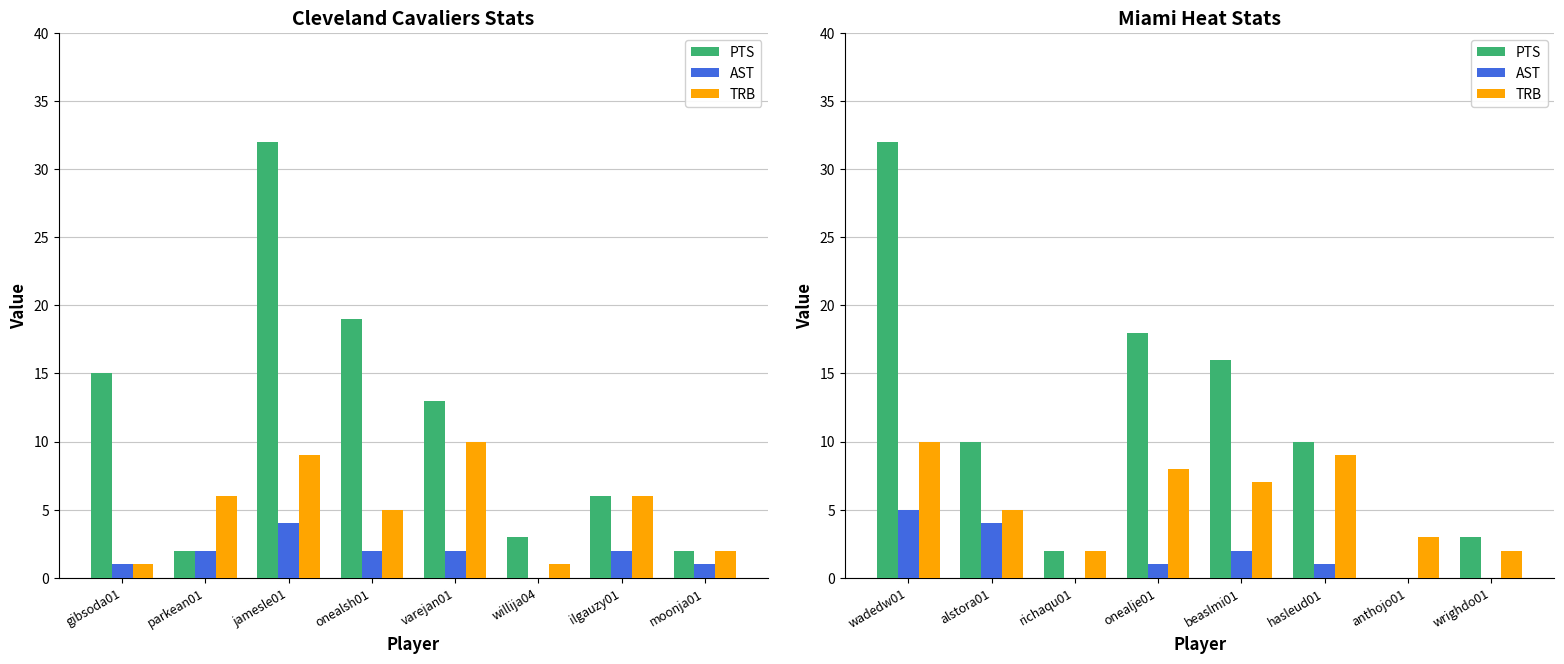

Which series has the widest spread of values?

PTS